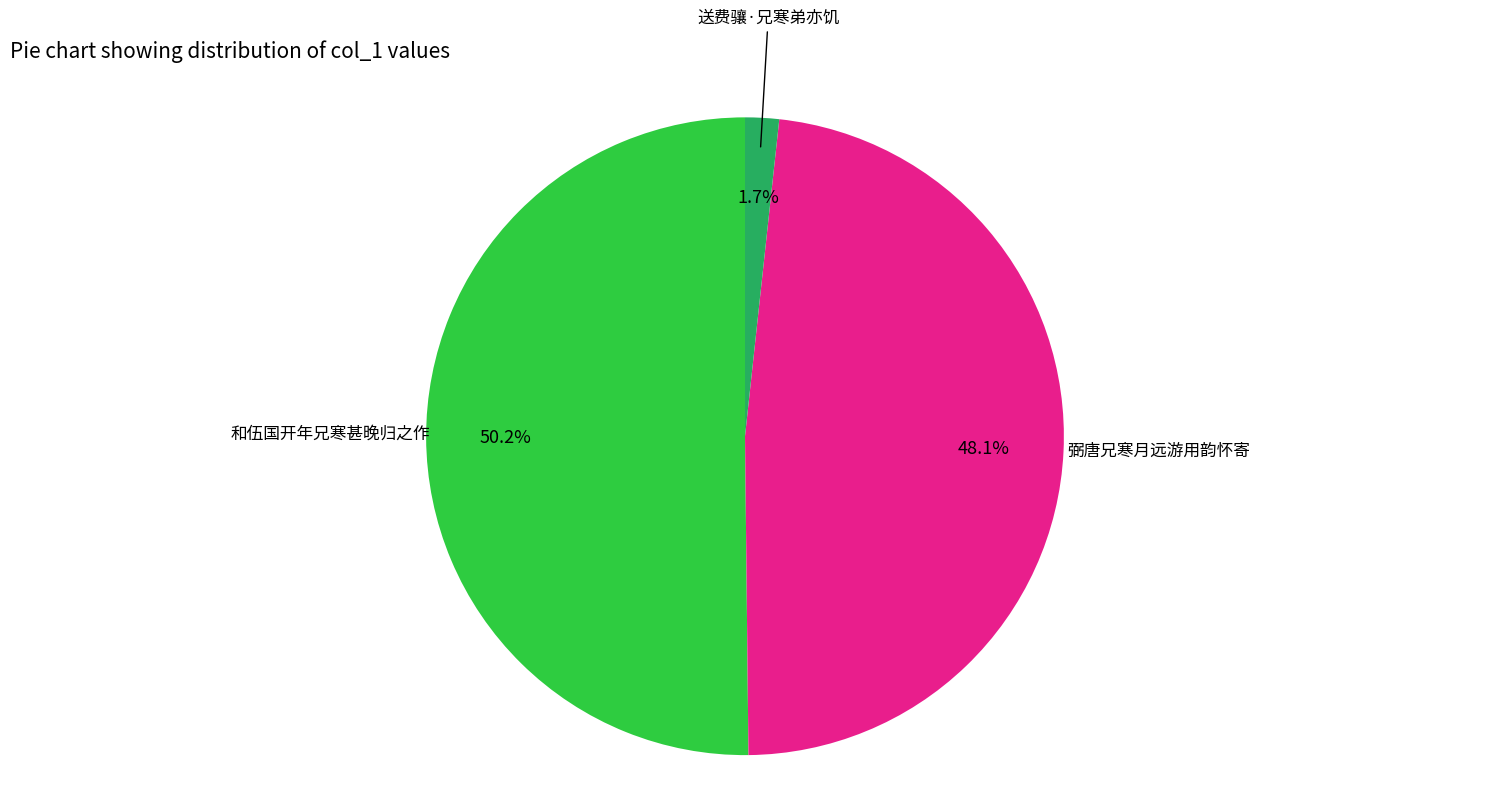

Does any single category account for the majority?

Yes